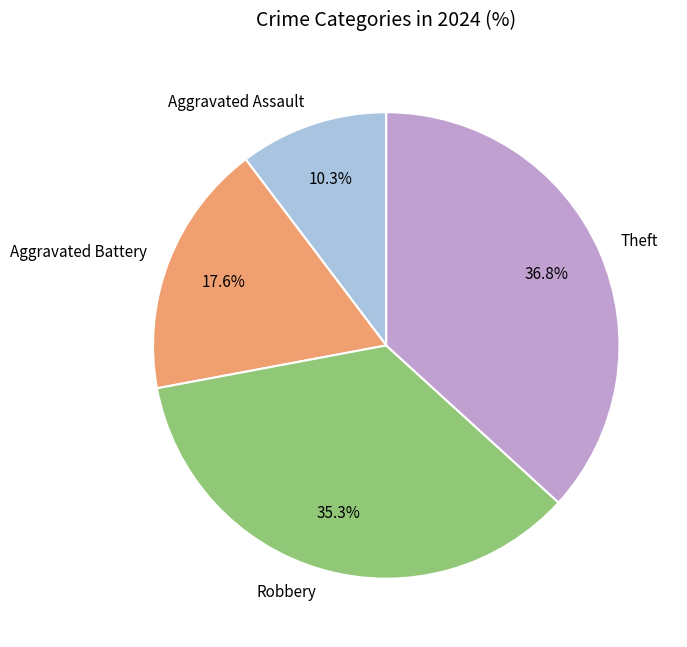

Which slice is the largest?

Theft